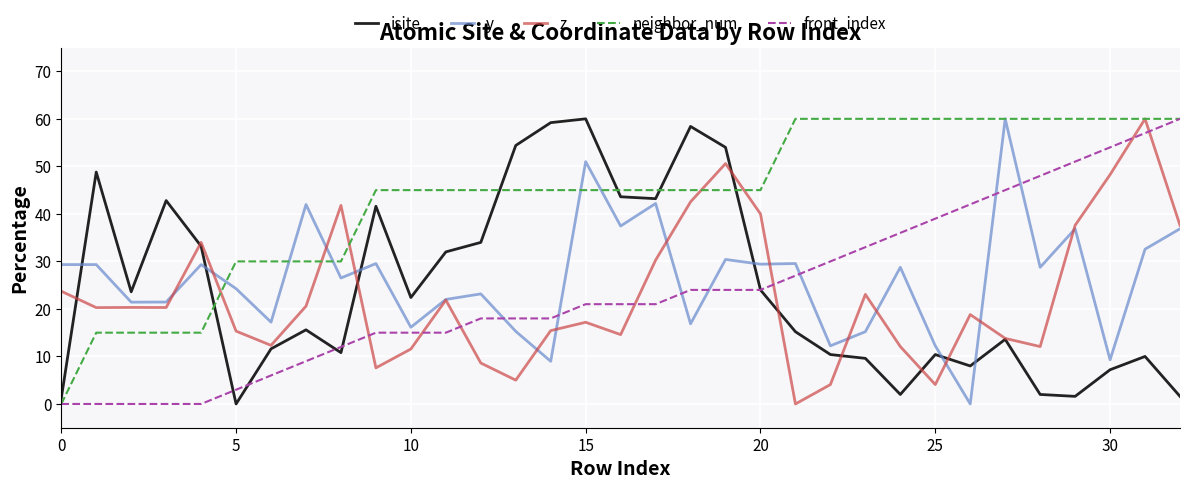

Which series has the largest total across all categories?

neighbor_num